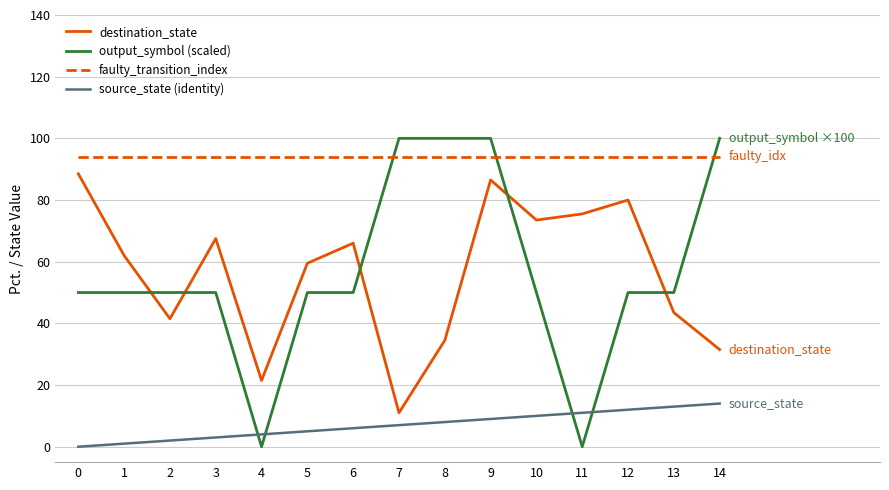

What is the greatest value displayed?

100.0